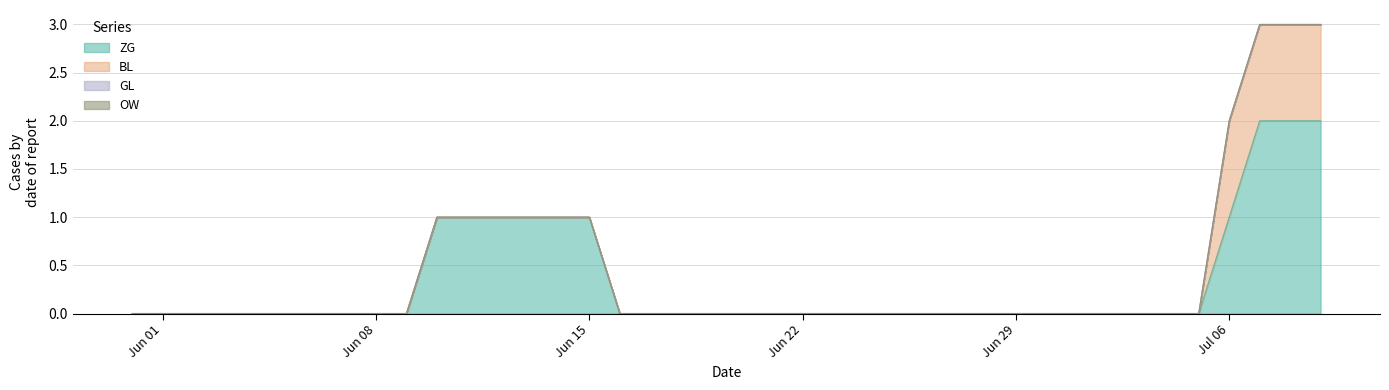

At which category is the sum across all series the highest?

2020-07-07